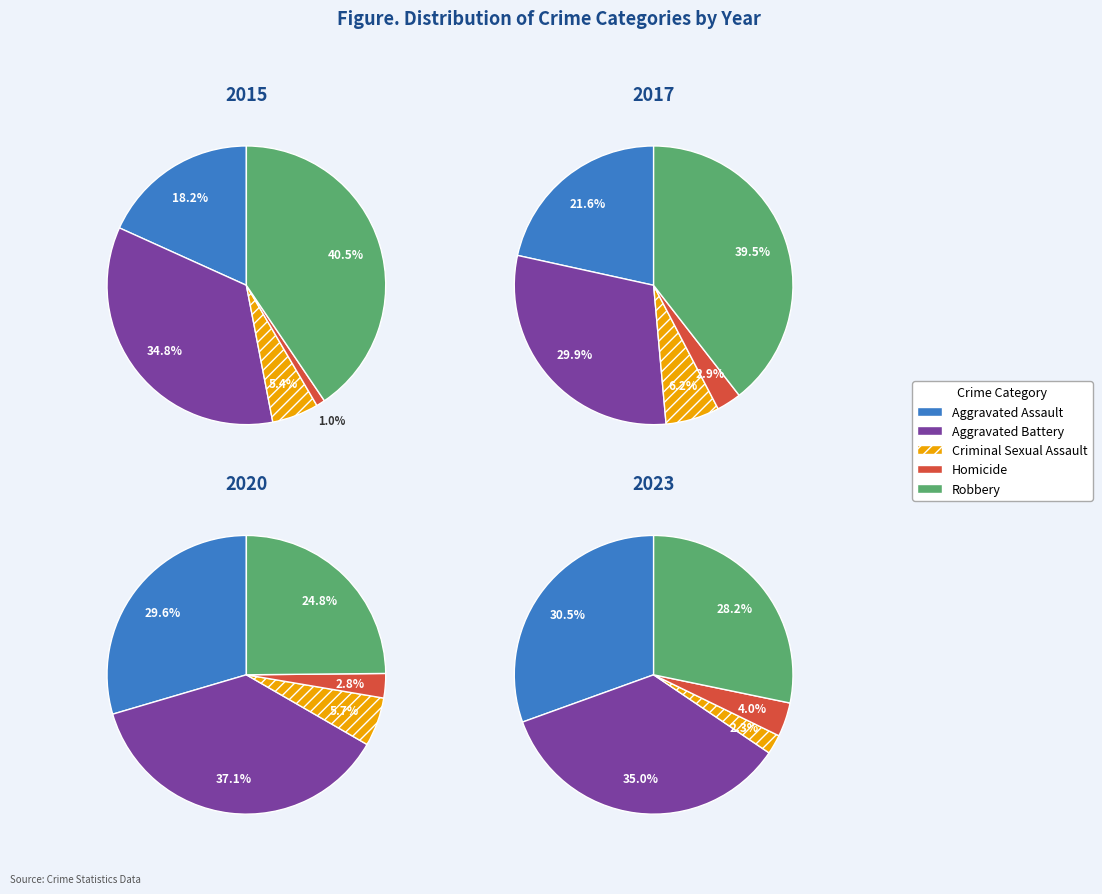

Does 1 represent more than half of the total?

No